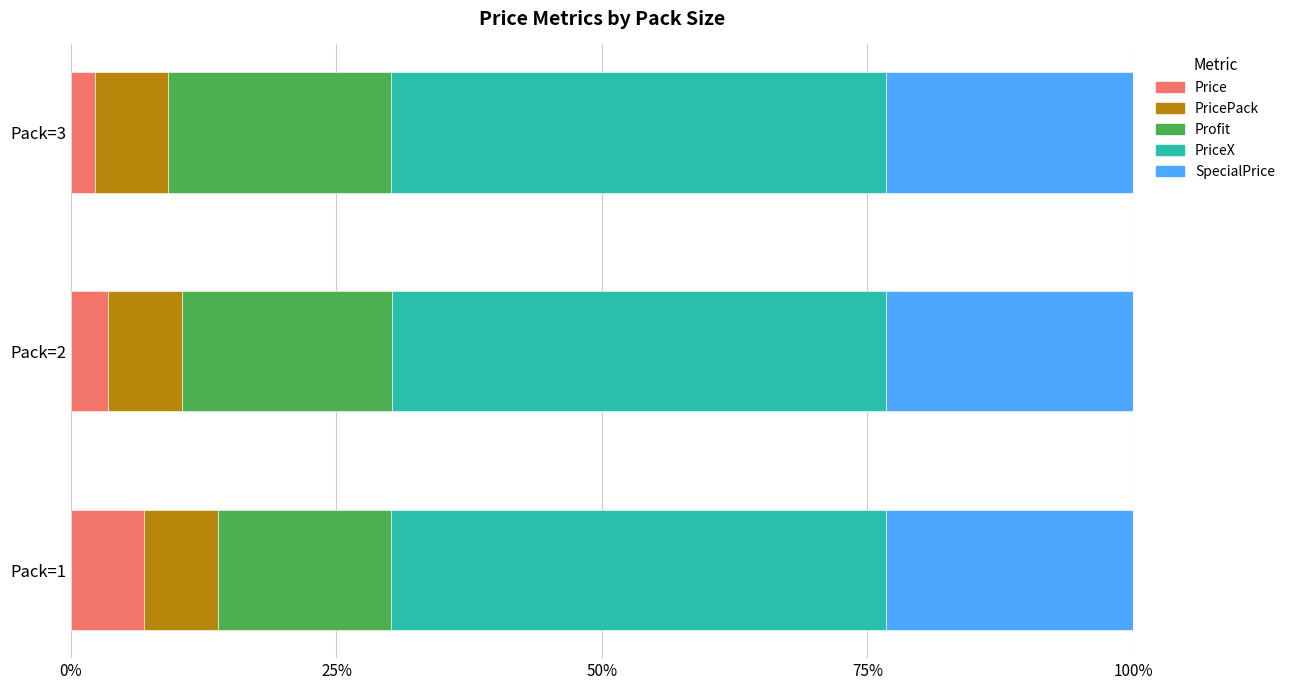

Is it true that Price equals 3.5 at Pack=2?

True